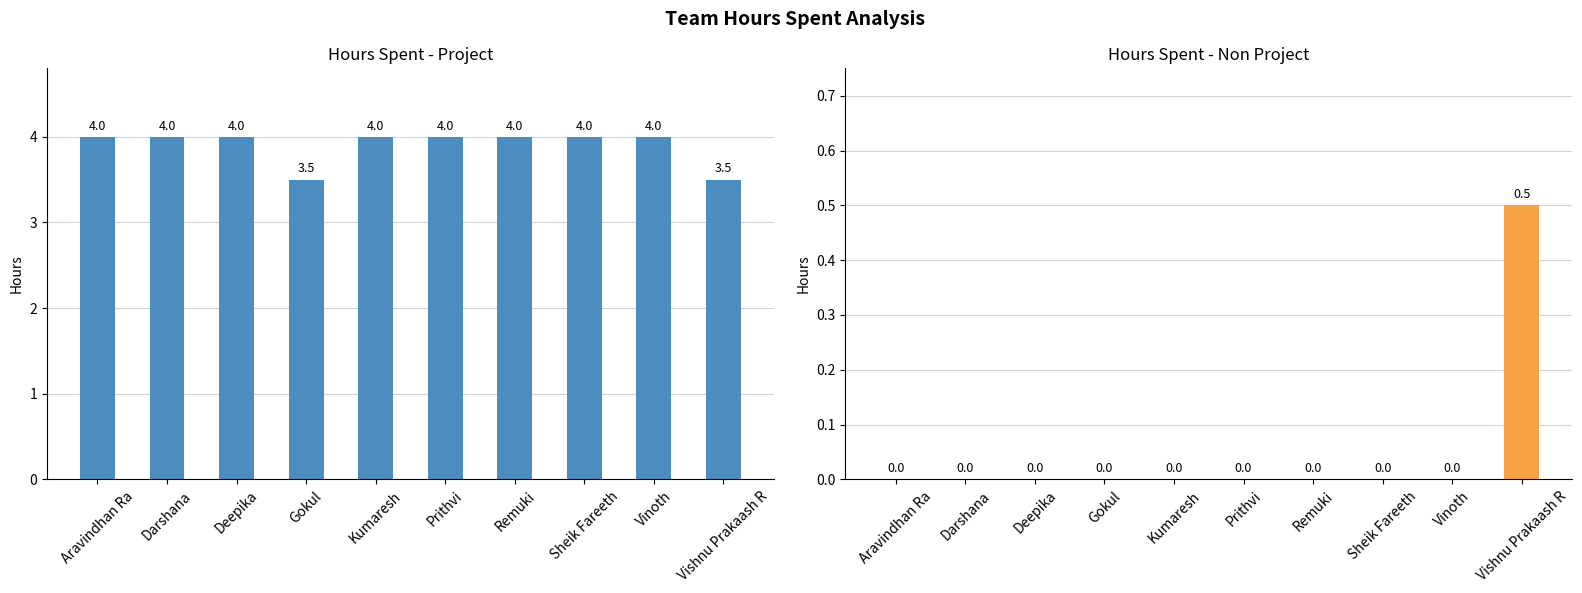

What is the label of the 4th bar from the right?

Remuki